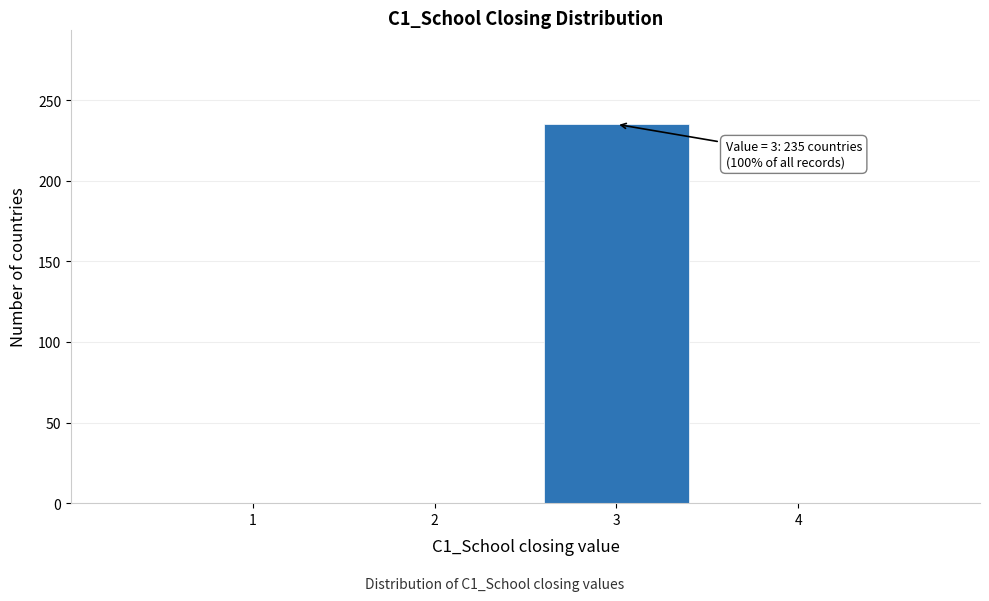

Reading left to right, extract all data points from this chart.

1=0	2=0	3=235	4=0